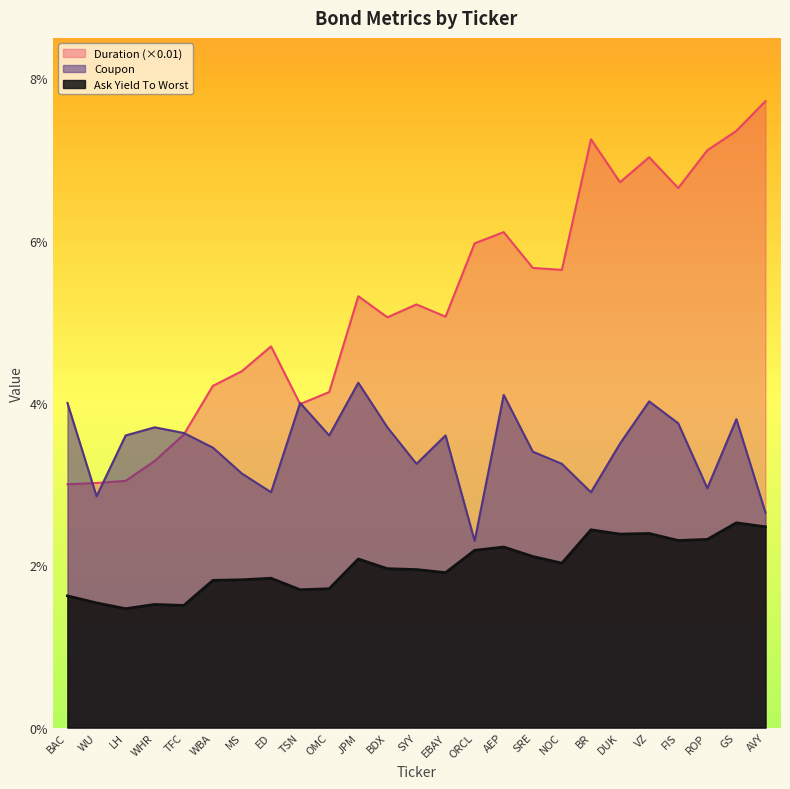

What is the label of the 22nd point from the right?

WHR